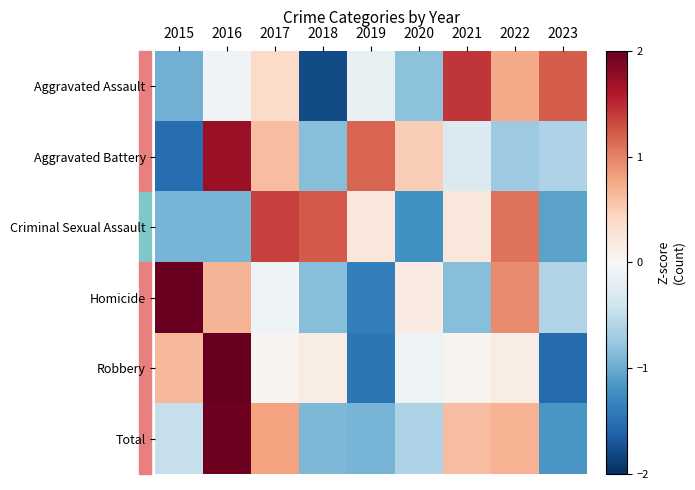

Reading left to right, transcribe all the data shown in this chart.

Aggravated Assault: 2015=-1.0	2016=-0.1	2017=0.4	2018=-1.8	2019=-0.1	2020=-0.8	2021=1.4	2022=0.8	2023=1.2
Aggravated Battery: 2015=-1.5	2016=1.7	2017=0.6	2018=-0.8	2019=1.2	2020=0.5	2021=-0.3	2022=-0.7	2023=-0.6
Criminal Sexual Assault: 2015=-0.9	2016=-0.9	2017=1.4	2018=1.2	2019=0.2	2020=-1.2	2021=0.2	2022=1.1	2023=-1.1
Homicide: 2015=2.0	2016=0.7	2017=-0.1	2018=-0.9	2019=-1.4	2020=0.2	2021=-0.9	2022=0.9	2023=-0.6
Robbery: 2015=0.7	2016=2.0	2017=0.1	2018=0.2	2019=-1.4	2020=-0.1	2021=0.1	2022=0.2	2023=-1.5
Total: 2015=-0.5	2016=2.0	2017=0.8	2018=-0.9	2019=-0.9	2020=-0.6	2021=0.6	2022=0.7	2023=-1.2